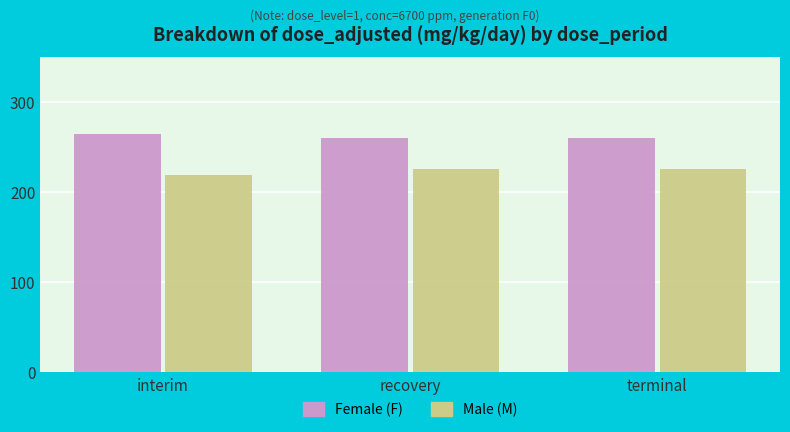

What is the label of the 3rd bar from the right?

interim